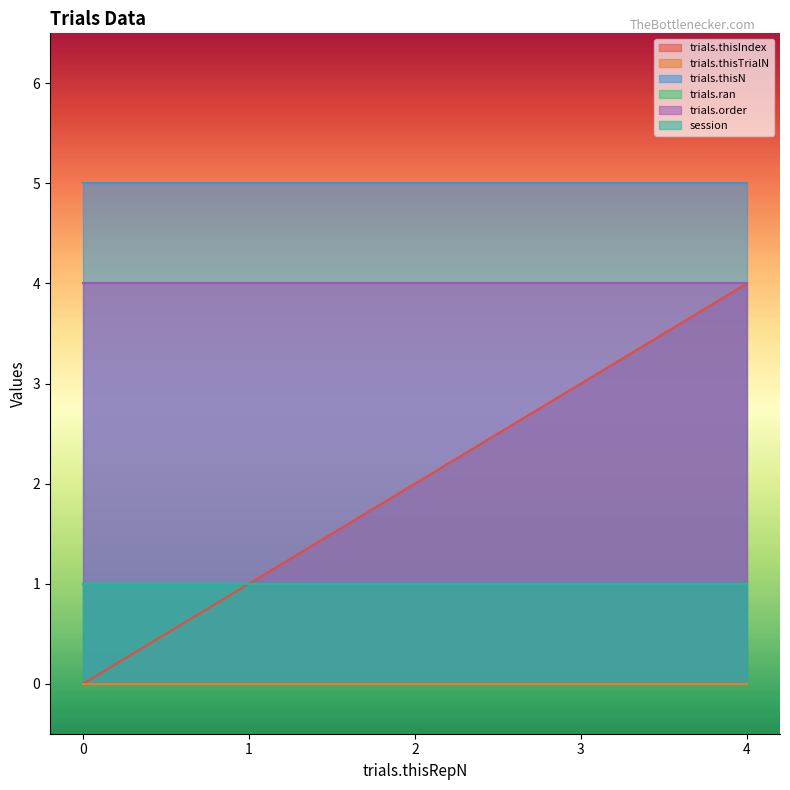

True or false: trials.thisIndex has a value of 3 at 0.

False